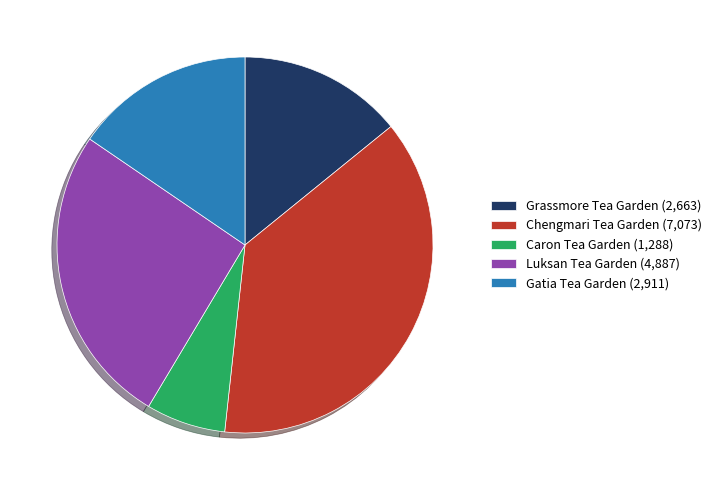

Rank the categories by value from highest to lowest.

Chengmari Tea Garden, Luksan Tea Garden, Gatia Tea Garden, Grassmore Tea Garden, Caron Tea Garden